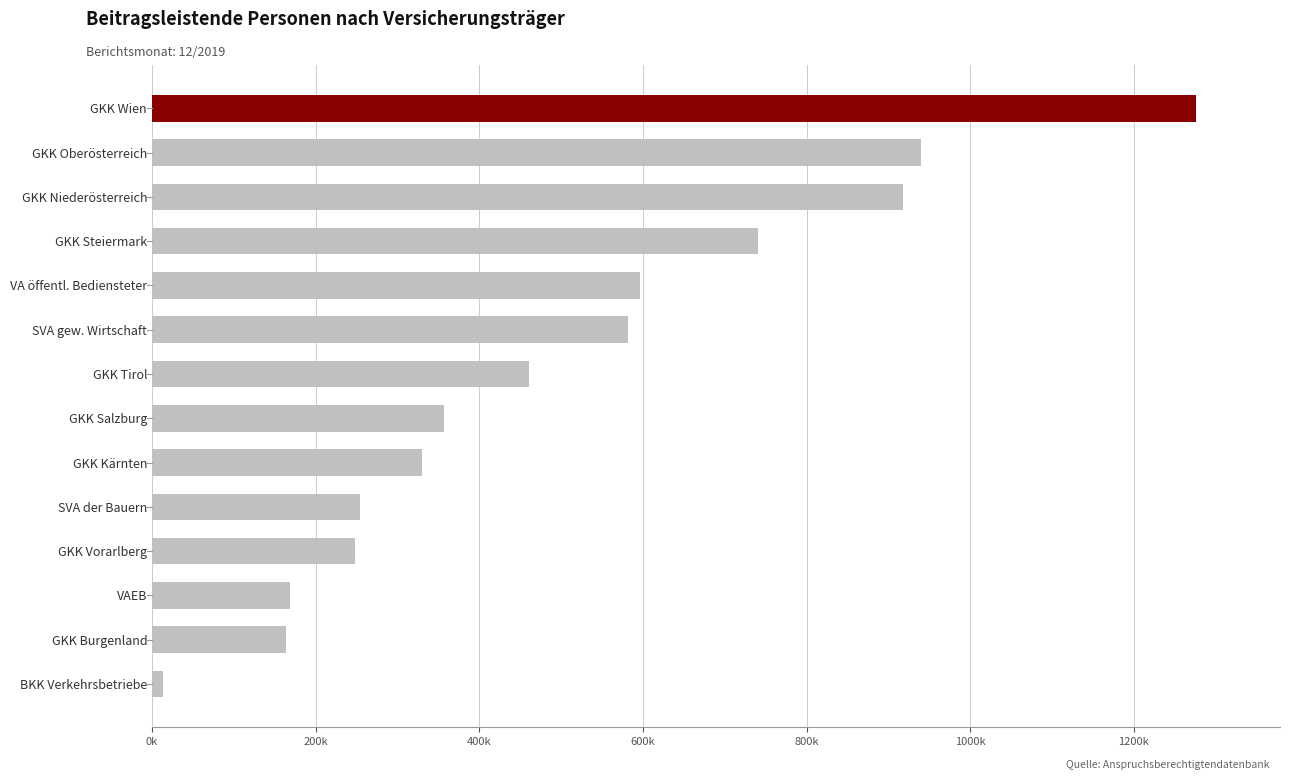

Does the chart contain any negative values?

No